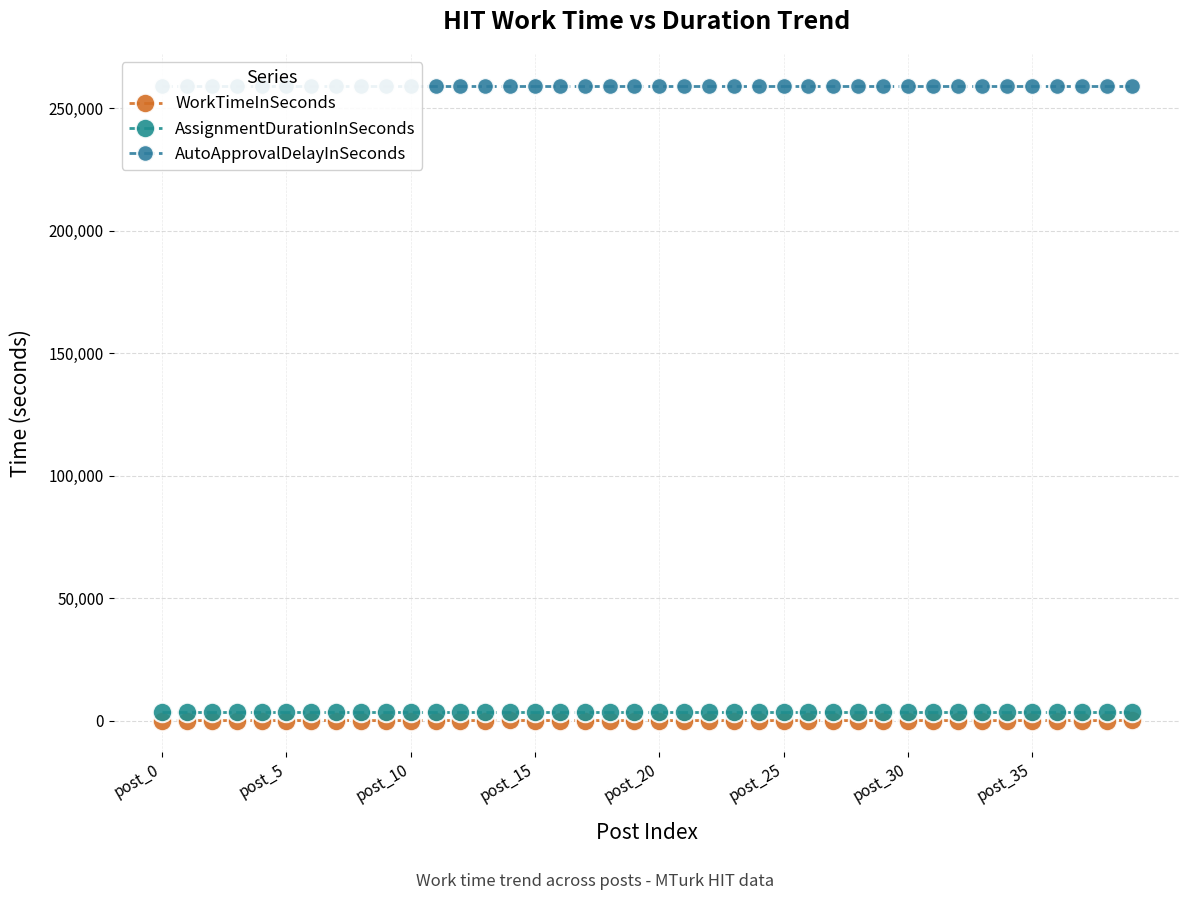

What is the difference between the highest and lowest values at 12?

259193